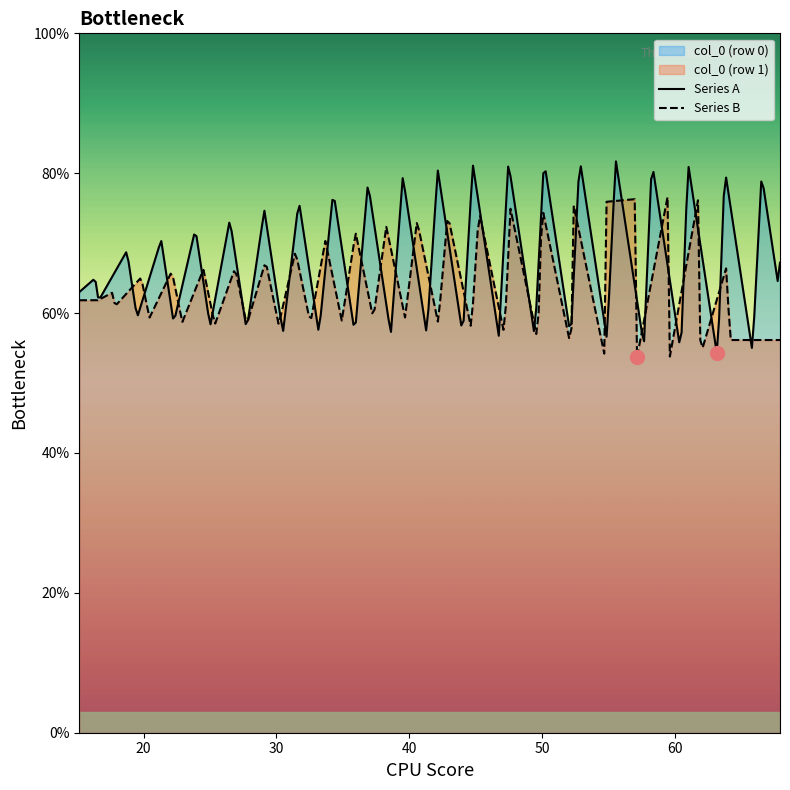

What position from the right is 15.16666667?

2